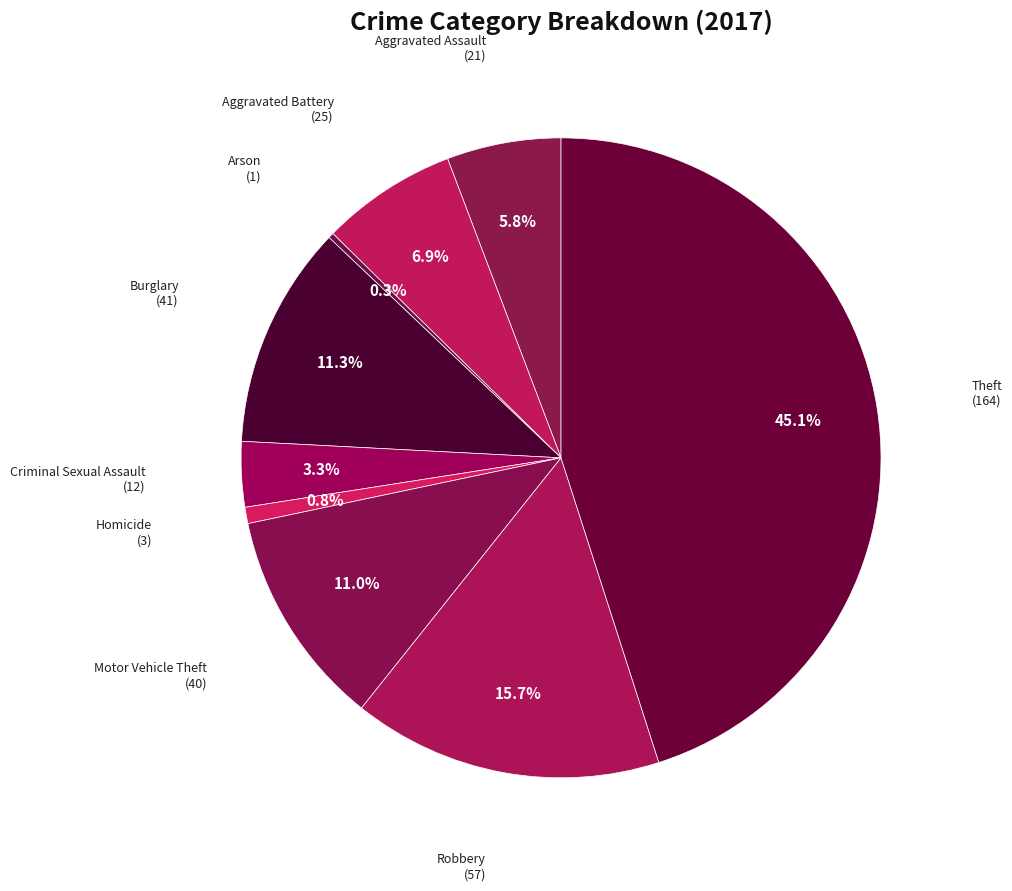

Does any single category account for the majority?

No